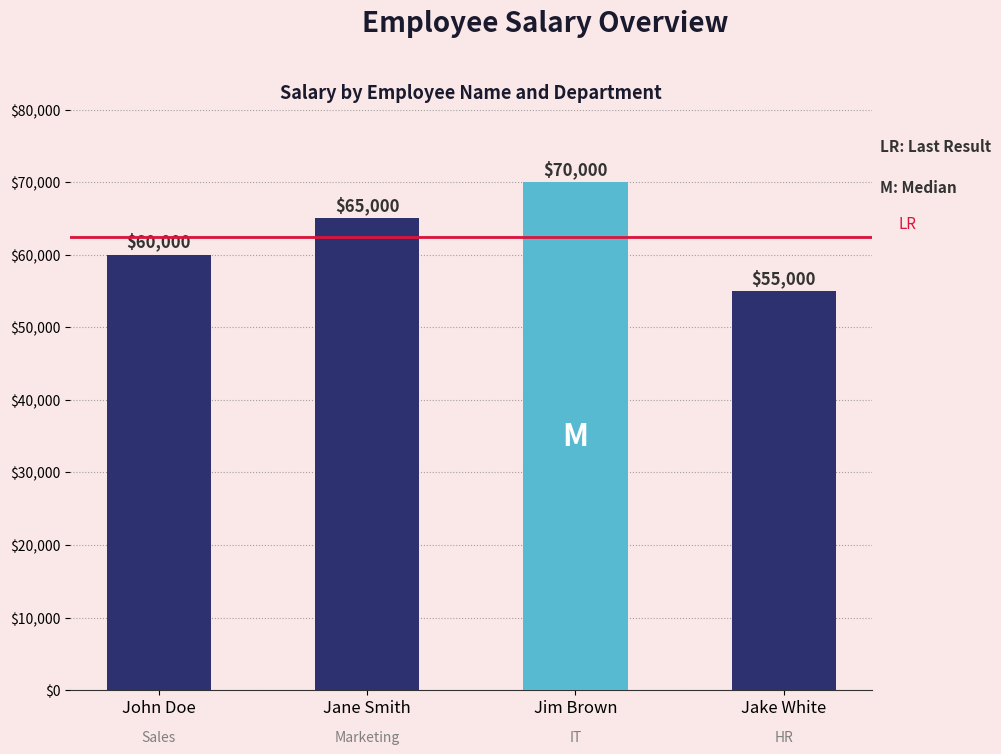

What is the change in value from John Doe to Jake White?

-5000